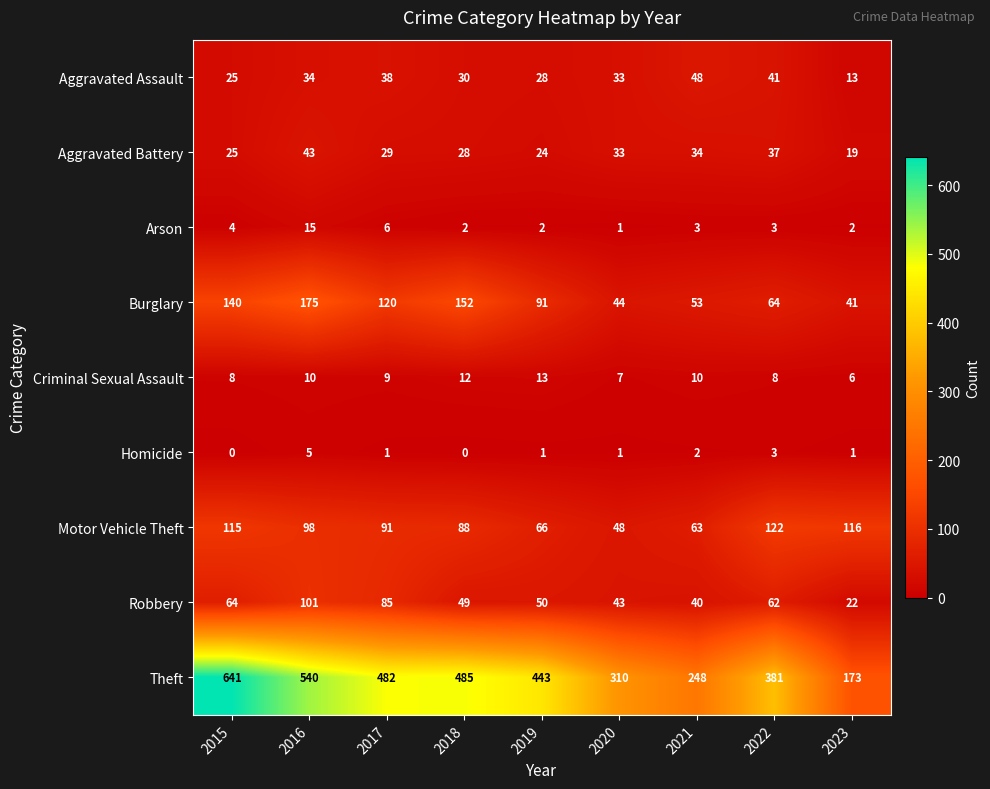

Which category has the lowest value in the Theft series?

2023